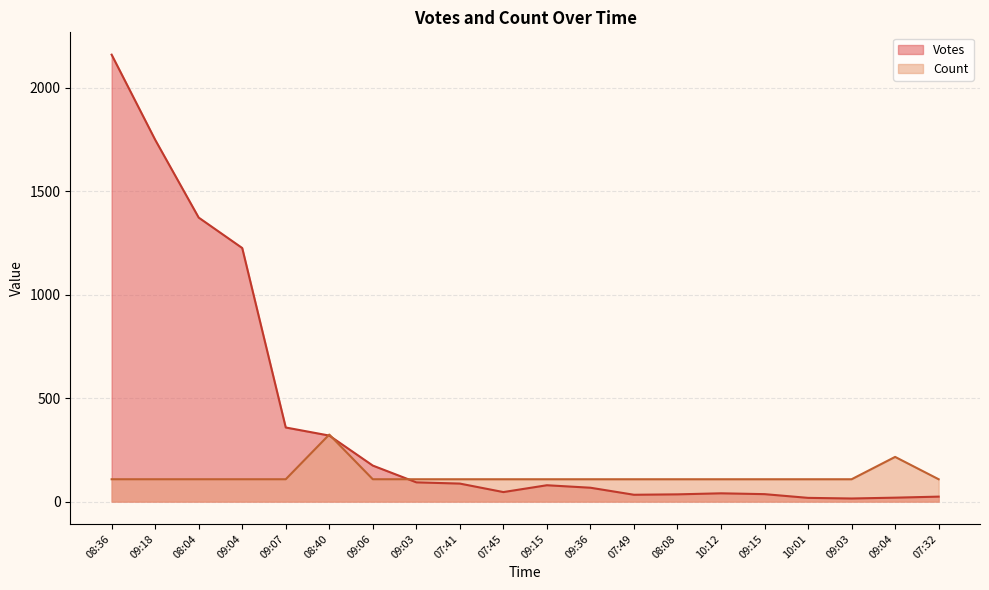

The Count series shows 175.0 at 08:08. True or false?

False